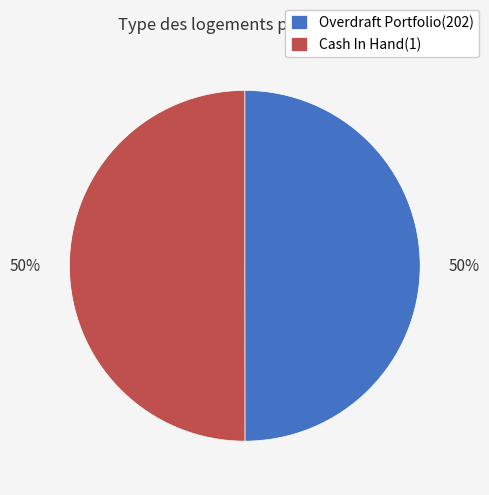

What is the ratio of the value at Cash In Hand(1) to the value at Overdraft Portfolio(202)?

1.0